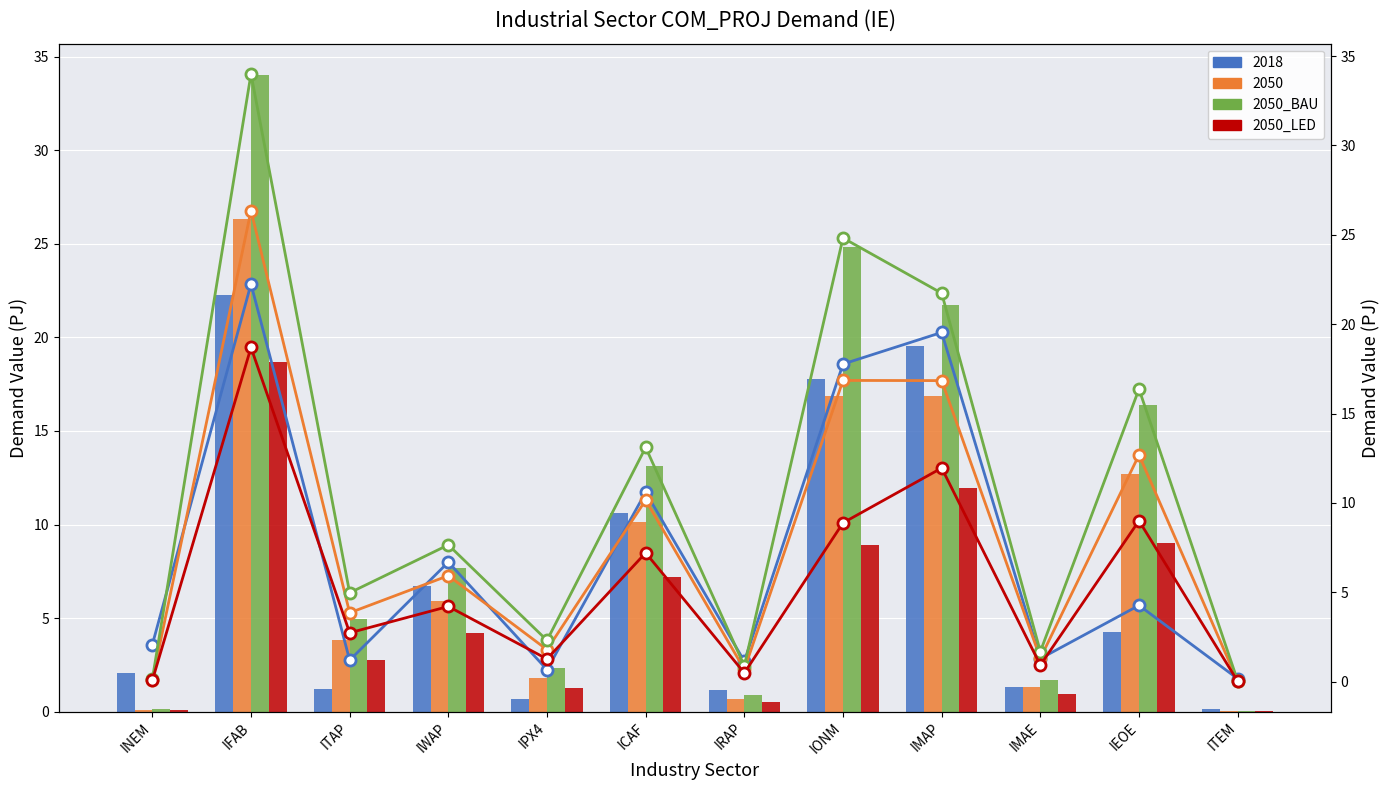

At which category is the sum across all series the highest?

IFAB